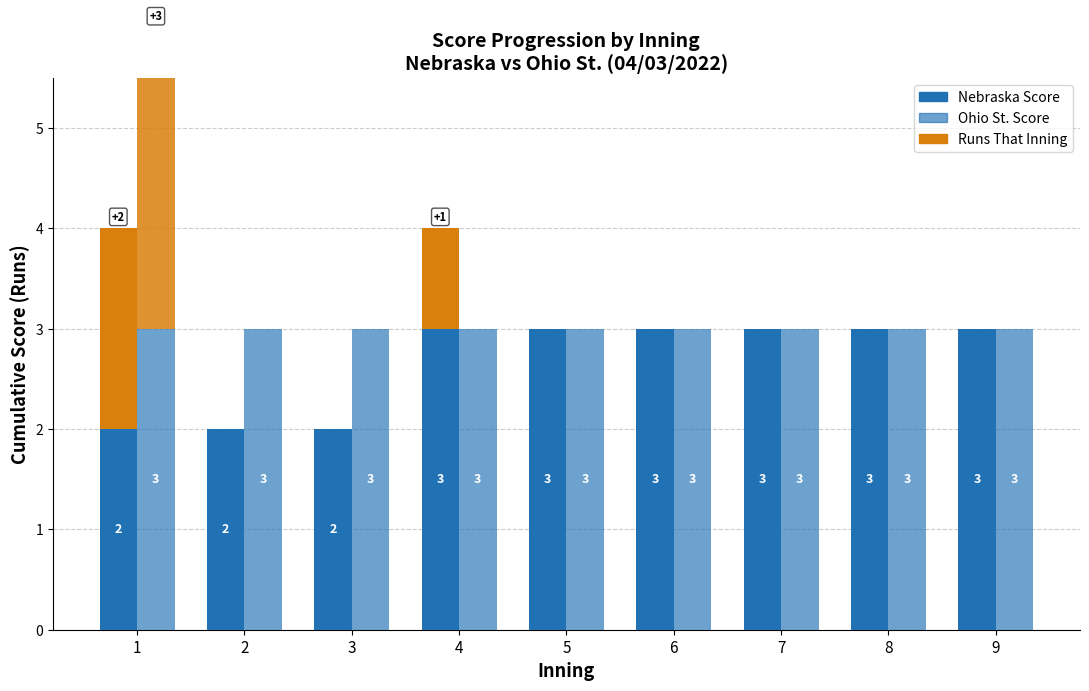

What is the greatest value displayed?

3